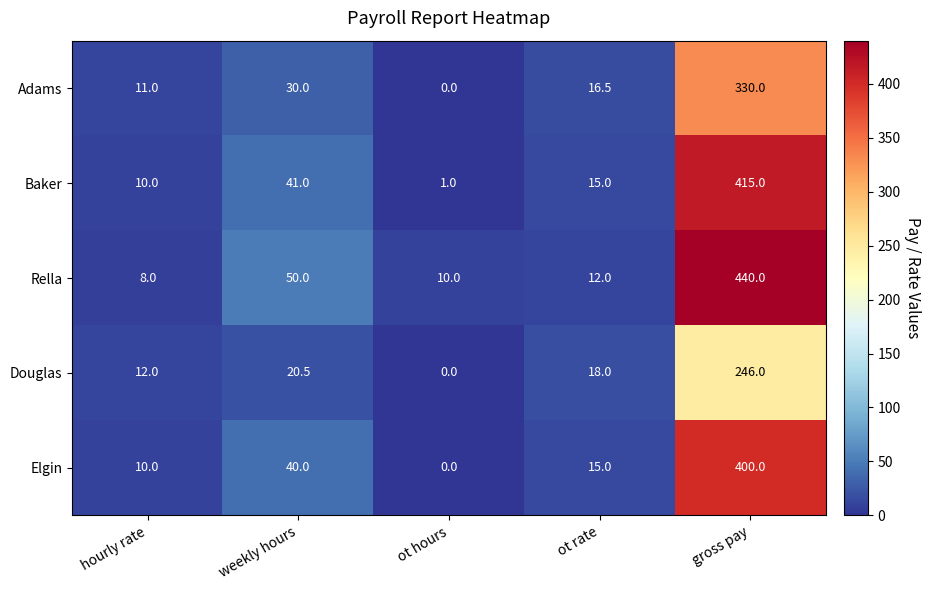

What is the difference between the highest and lowest values at gross pay?

194.0